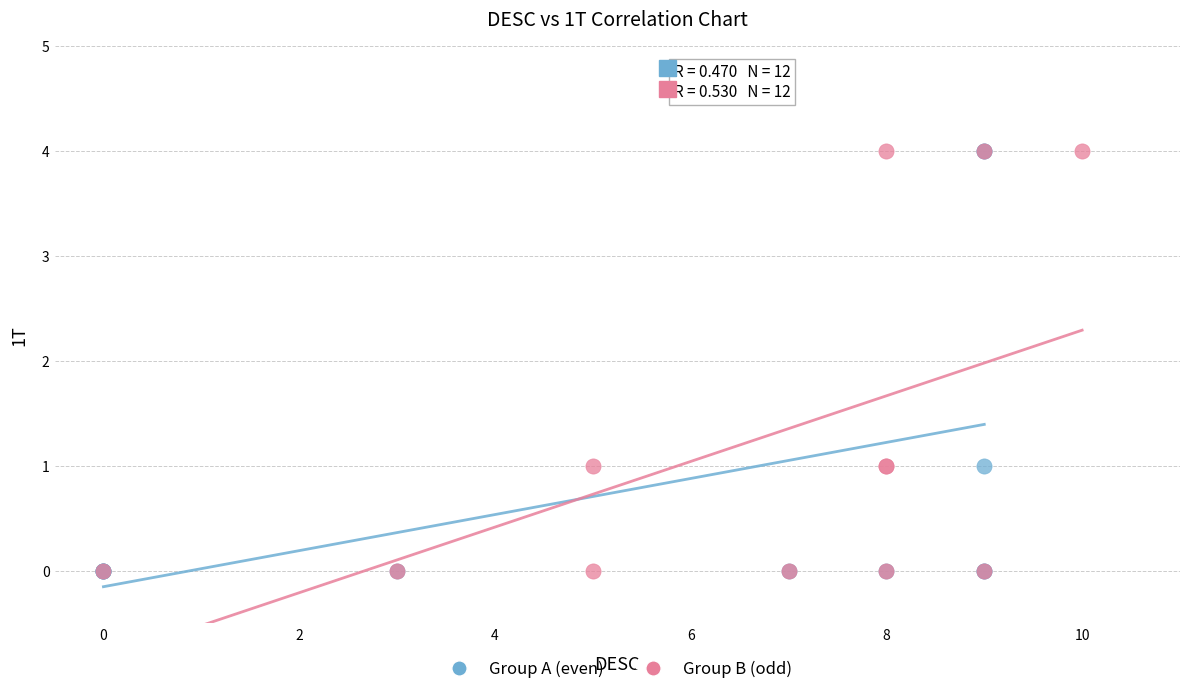

What are all the series names shown in the legend?

Group A (even), Group B (odd)